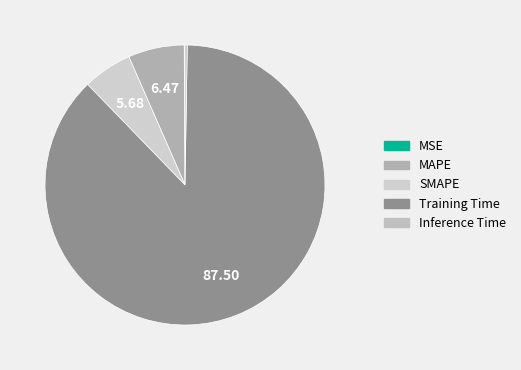

Does MAPE account for over 50% of the chart?

No